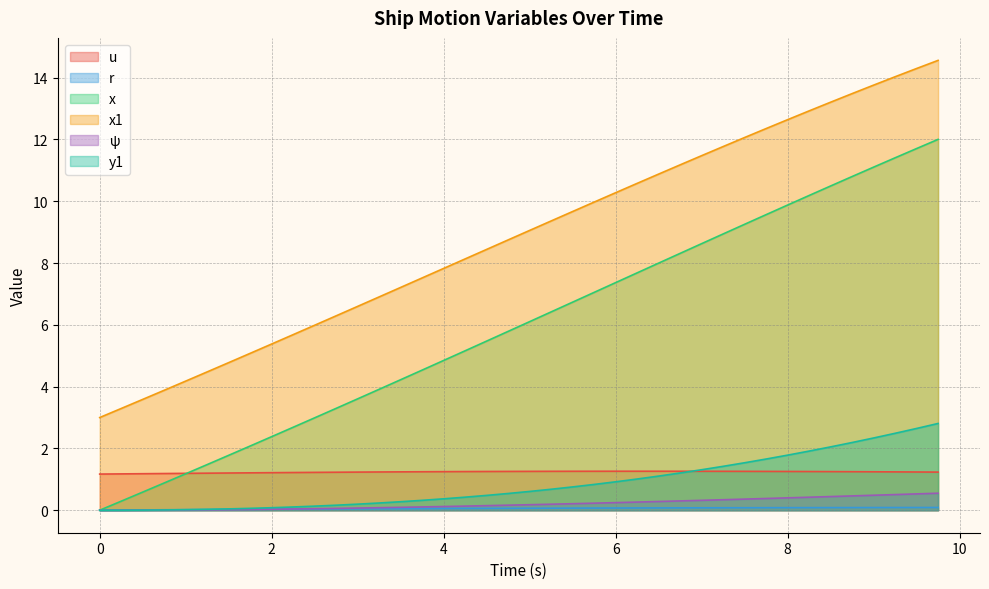

At which label does psi reach its peak?

9.75